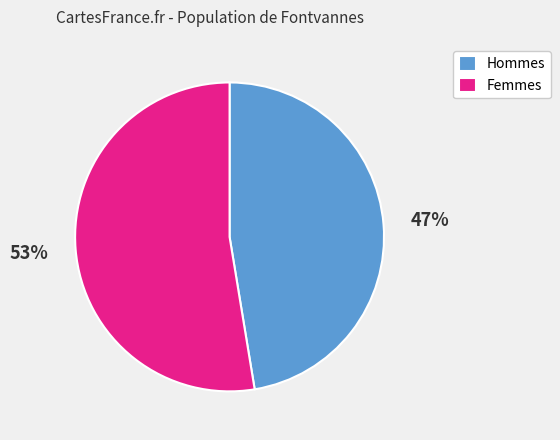

How many slices are in this pie chart?

2